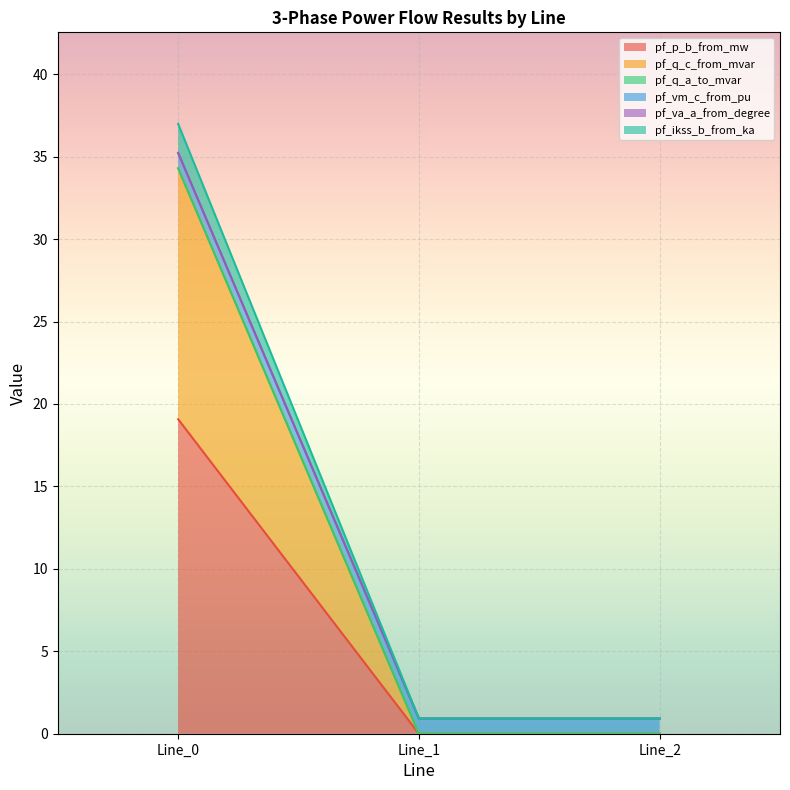

Does the chart display data point markers on the line(s)?

No